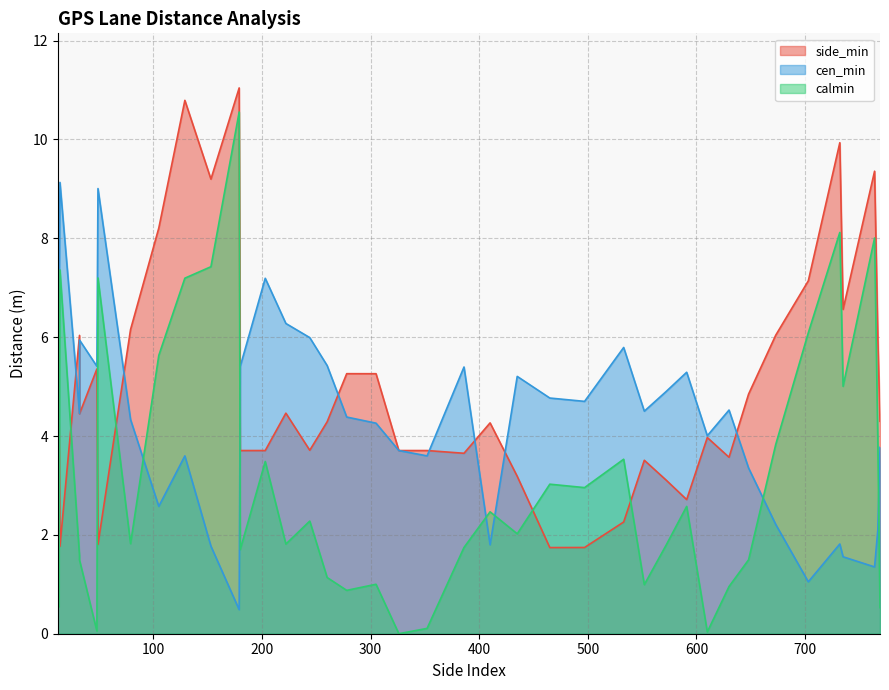

What is the value of the calmin point at the 7th from the left?

7.2